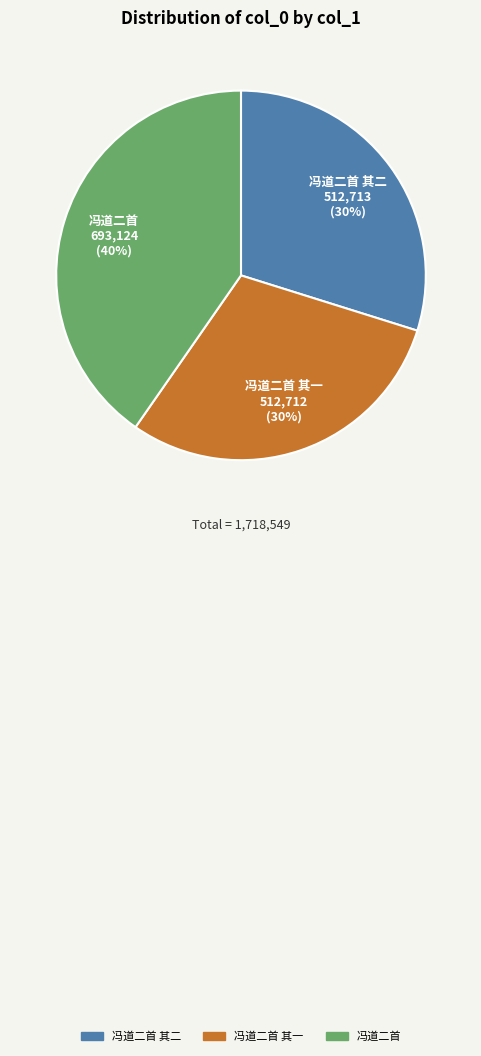

Is there a majority slice in this chart?

No